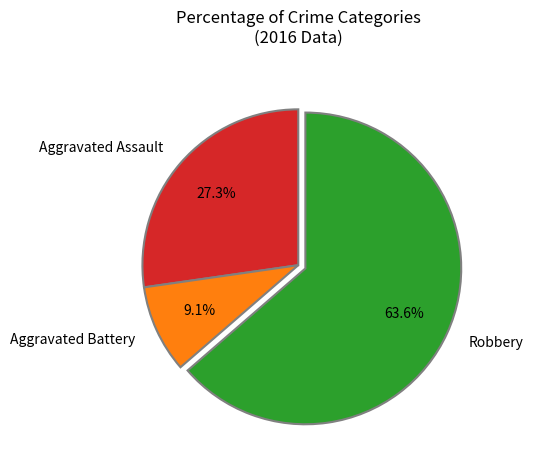

How many slices are in this pie chart?

3